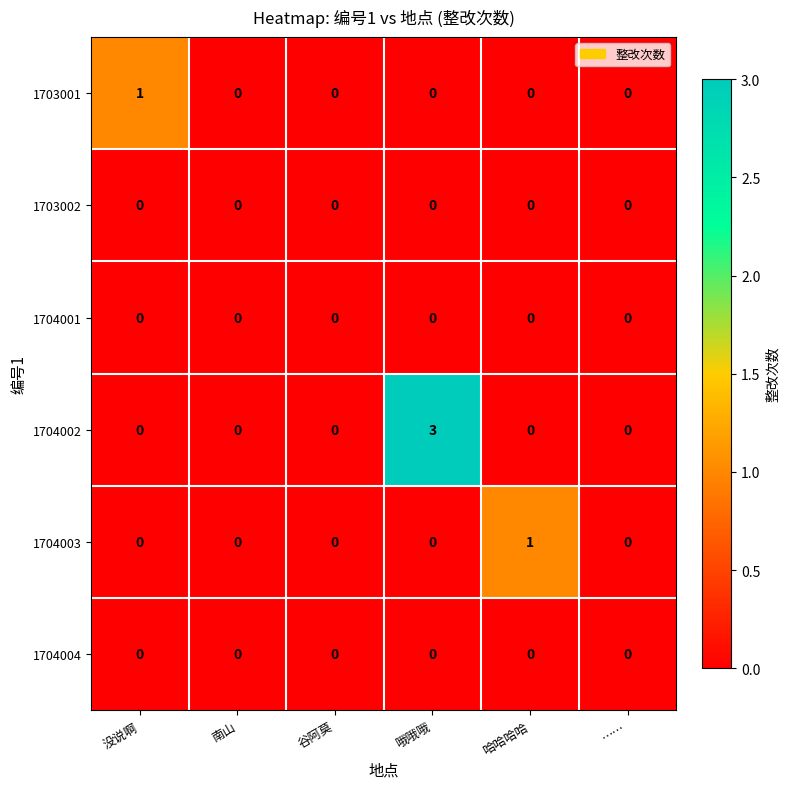

Which series has the largest total across all categories?

1704002